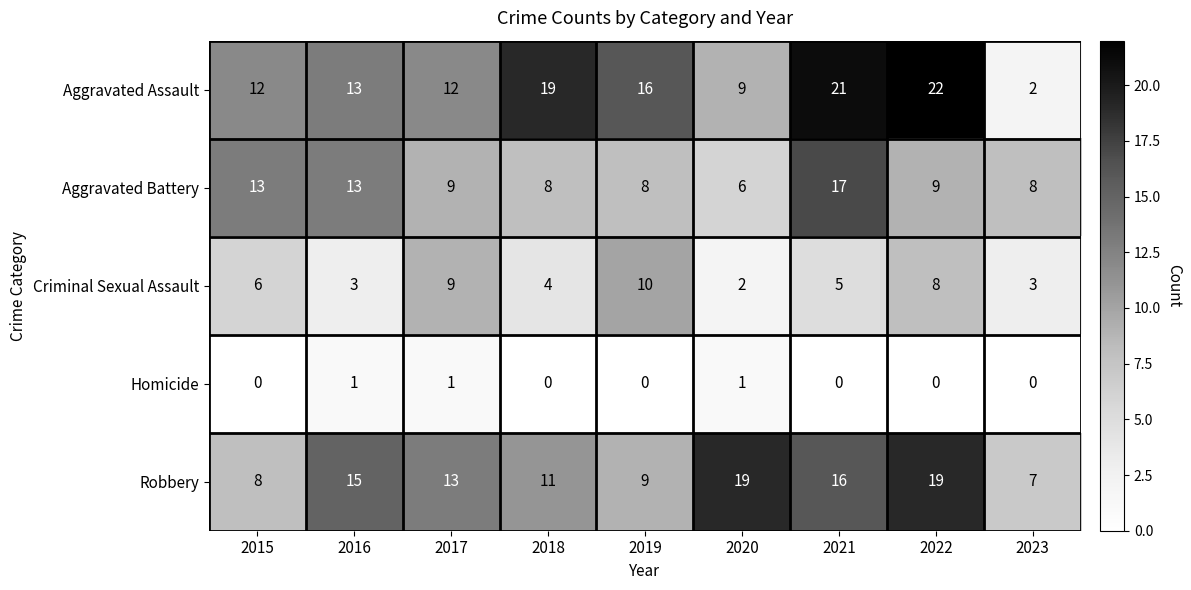

What is the sum of all Homicide values?

3